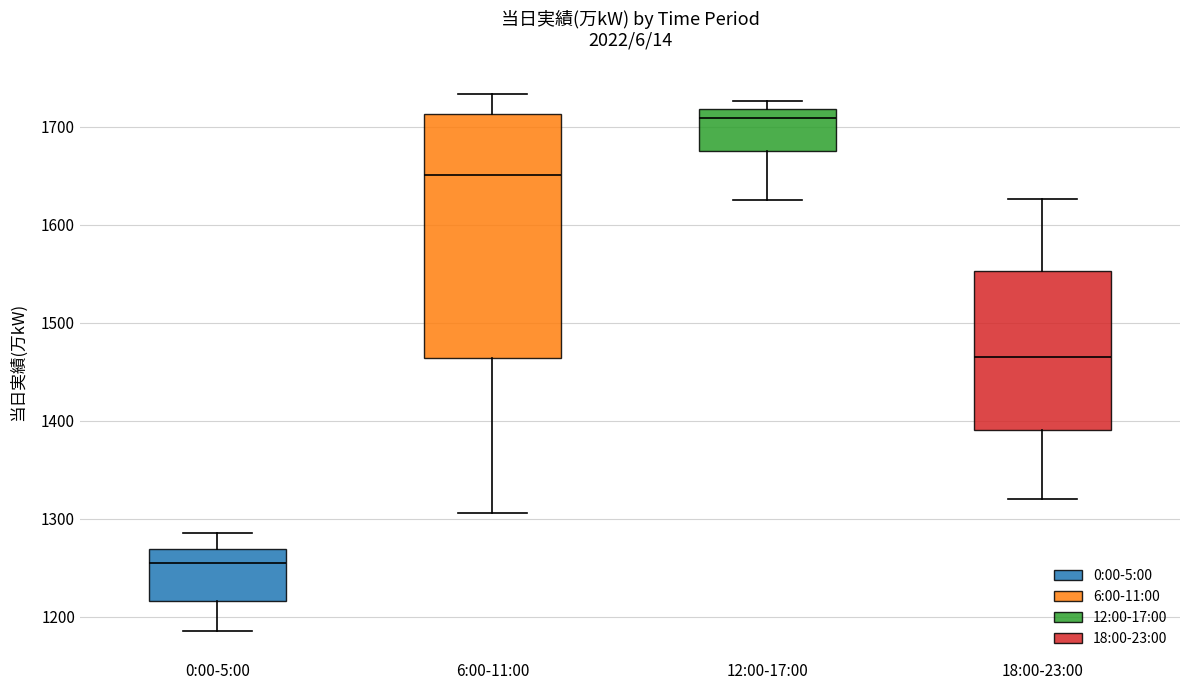

Reading left to right, transcribe this box plot: for each box, give where its median line is, the range the box spans, and where its two whiskers end, as read against the y-axis. The values are not printed on the chart, so give them approximately, as read against the axis.

0:00-5:00: median 1260, box 1220 to 1270, whiskers 1190 to 1290
6:00-11:00: median 1650, box 1460 to 1710, whiskers 1310 to 1730
12:00-17:00: median 1710, box 1680 to 1720, whiskers 1630 to 1730
18:00-23:00: median 1460, box 1390 to 1550, whiskers 1320 to 1630